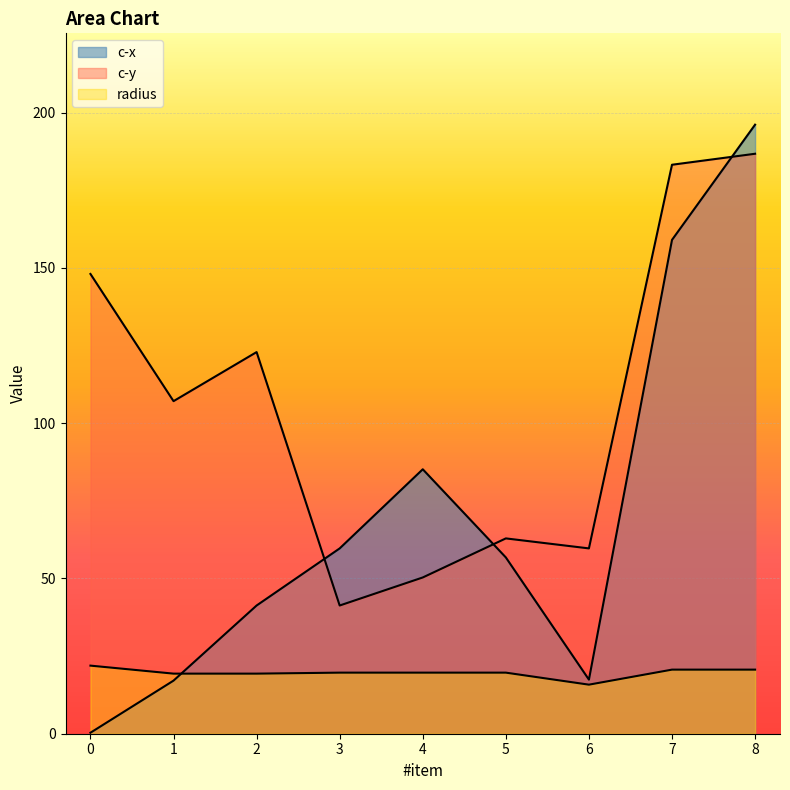

What is the sum of the c-x values at 6 and 8?

213.6